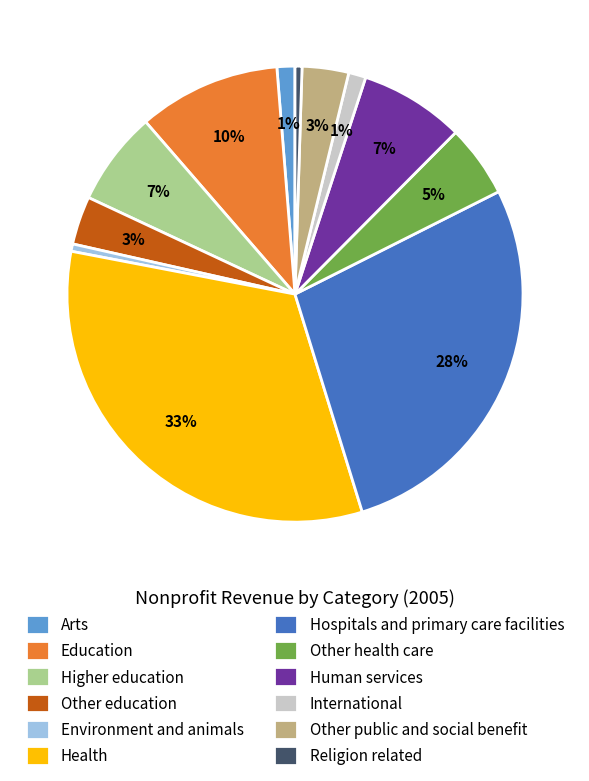

Does Education account for over 50% of the chart?

No